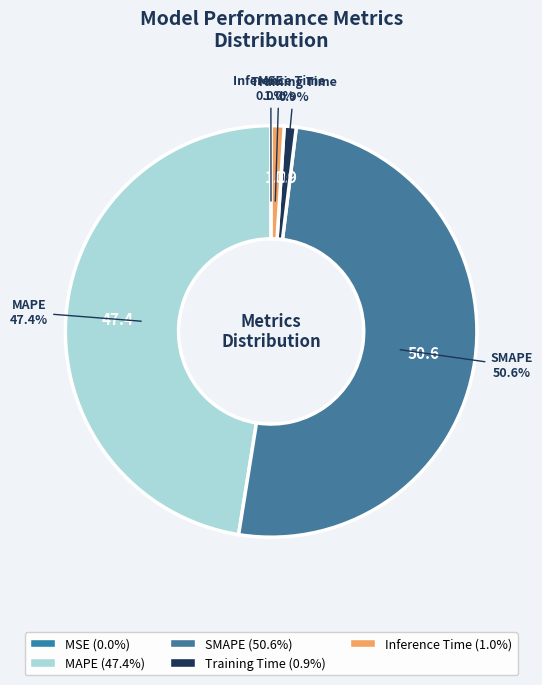

Is there a majority slice in this chart?

Yes